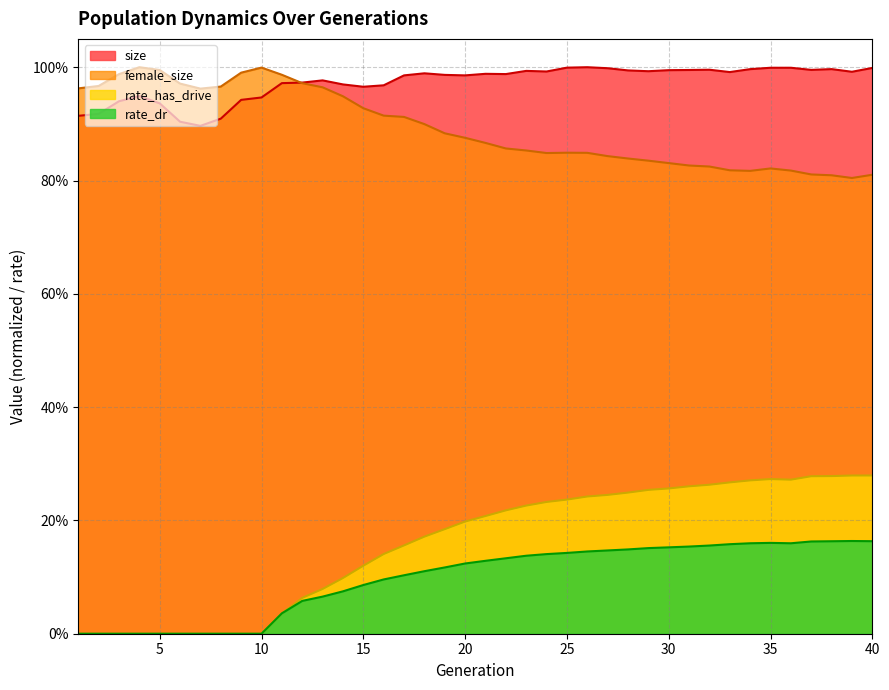

Read the size value at 19.

1.0